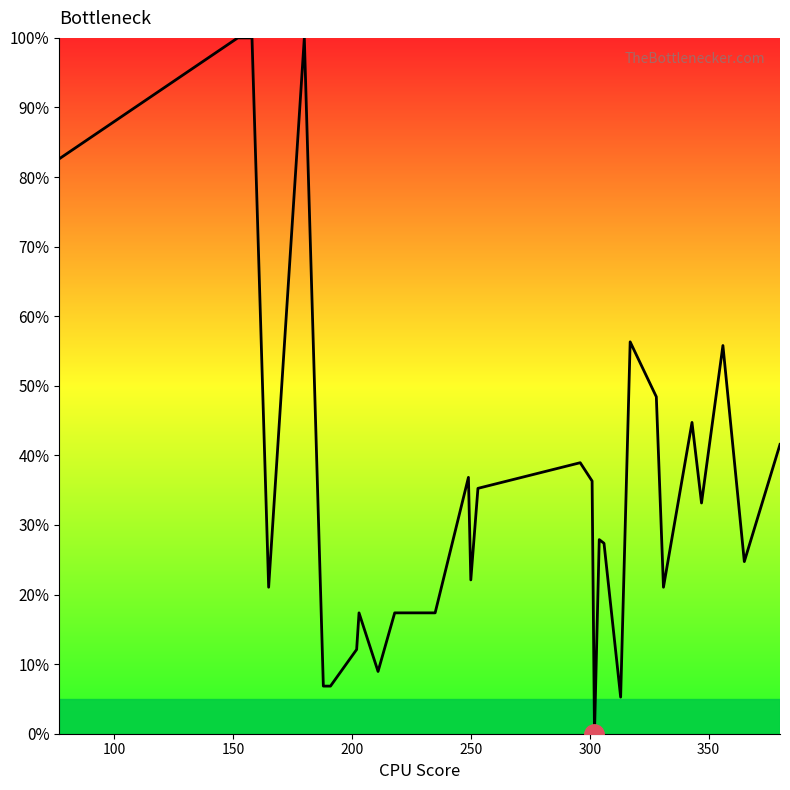

What is the difference between the maximum and minimum values?

100.0